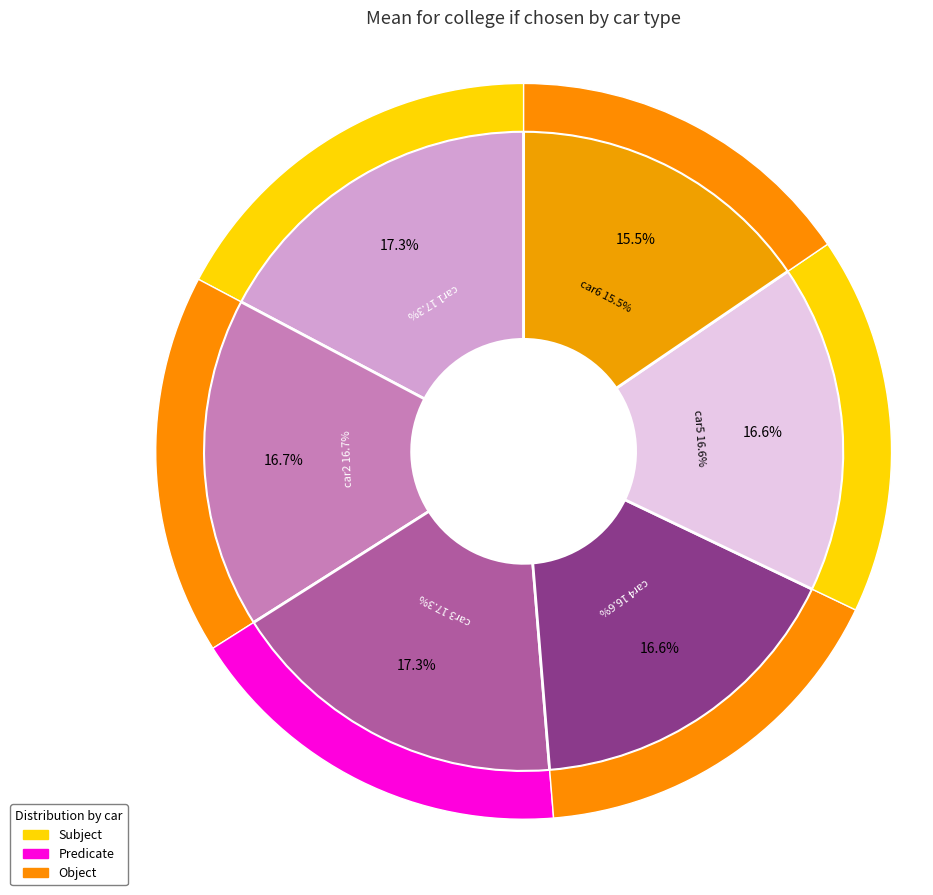

What is the total percentage of car2 and car6?

32.2%